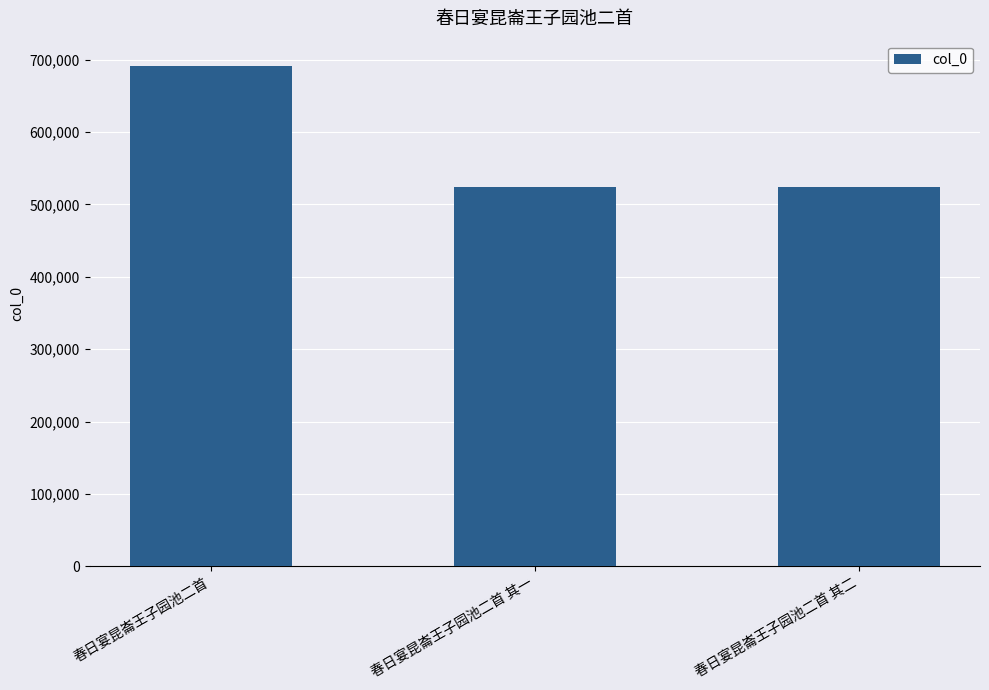

How many data points are less than 523782?

1